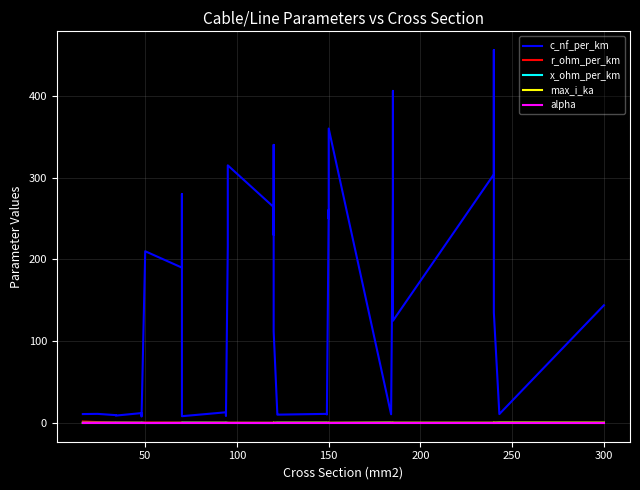

What are all the series names shown in the legend?

c_nf_per_km, r_ohm_per_km, x_ohm_per_km, max_i_ka, alpha